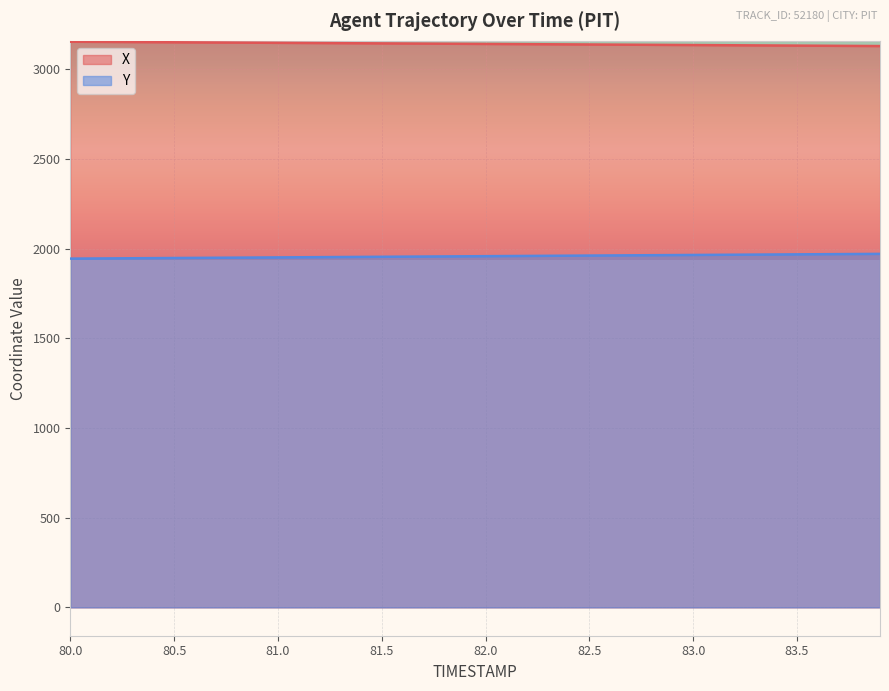

How many data points in X are above 3141?

20